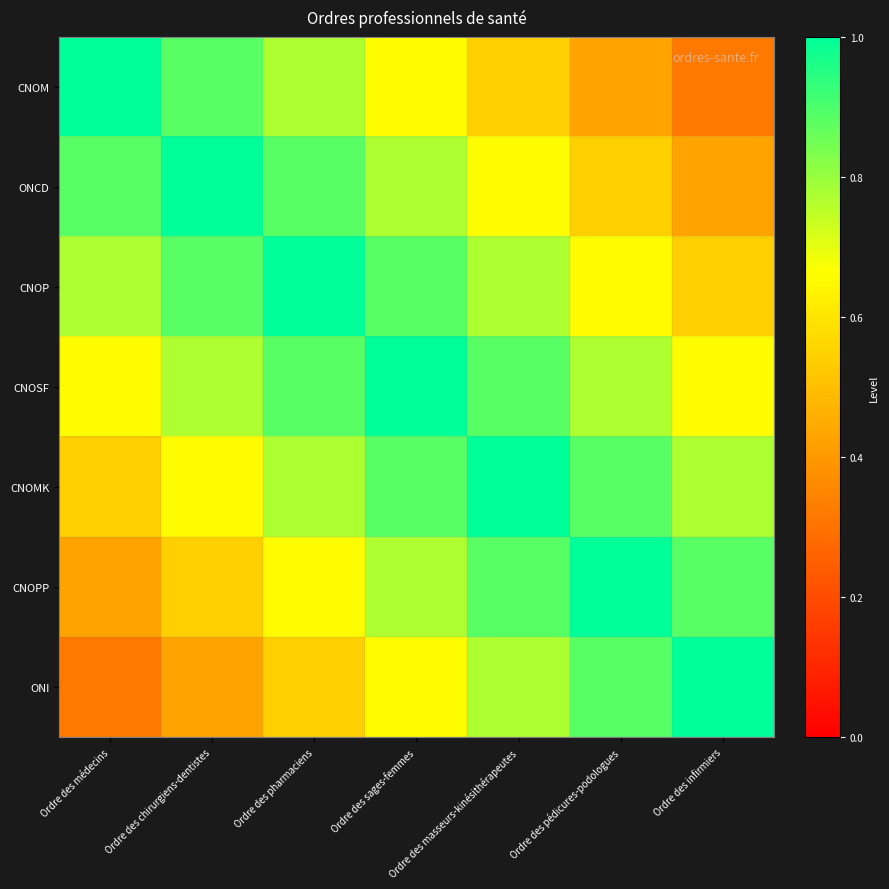

Reading right to left, what are all the values shown in this chart?

CNOM: Ordre des infirmiers=0.3	Ordre des pédicures-podologues=0.4	Ordre des masseurs-kinésithérapeutes=0.5	Ordre des sages-femmes=0.7	Ordre des pharmaciens=0.8	Ordre des chirurgiens-dentistes=0.9	Ordre des médecins=1.0
ONCD: Ordre des infirmiers=0.4	Ordre des pédicures-podologues=0.5	Ordre des masseurs-kinésithérapeutes=0.7	Ordre des sages-femmes=0.8	Ordre des pharmaciens=0.9	Ordre des chirurgiens-dentistes=1.0	Ordre des médecins=0.9
CNOP: Ordre des infirmiers=0.5	Ordre des pédicures-podologues=0.7	Ordre des masseurs-kinésithérapeutes=0.8	Ordre des sages-femmes=0.9	Ordre des pharmaciens=1.0	Ordre des chirurgiens-dentistes=0.9	Ordre des médecins=0.8
CNOSF: Ordre des infirmiers=0.7	Ordre des pédicures-podologues=0.8	Ordre des masseurs-kinésithérapeutes=0.9	Ordre des sages-femmes=1.0	Ordre des pharmaciens=0.9	Ordre des chirurgiens-dentistes=0.8	Ordre des médecins=0.7
CNOMK: Ordre des infirmiers=0.8	Ordre des pédicures-podologues=0.9	Ordre des masseurs-kinésithérapeutes=1.0	Ordre des sages-femmes=0.9	Ordre des pharmaciens=0.8	Ordre des chirurgiens-dentistes=0.7	Ordre des médecins=0.5
CNOPP: Ordre des infirmiers=0.9	Ordre des pédicures-podologues=1.0	Ordre des masseurs-kinésithérapeutes=0.9	Ordre des sages-femmes=0.8	Ordre des pharmaciens=0.7	Ordre des chirurgiens-dentistes=0.5	Ordre des médecins=0.4
ONI: Ordre des infirmiers=1.0	Ordre des pédicures-podologues=0.9	Ordre des masseurs-kinésithérapeutes=0.8	Ordre des sages-femmes=0.7	Ordre des pharmaciens=0.5	Ordre des chirurgiens-dentistes=0.4	Ordre des médecins=0.3